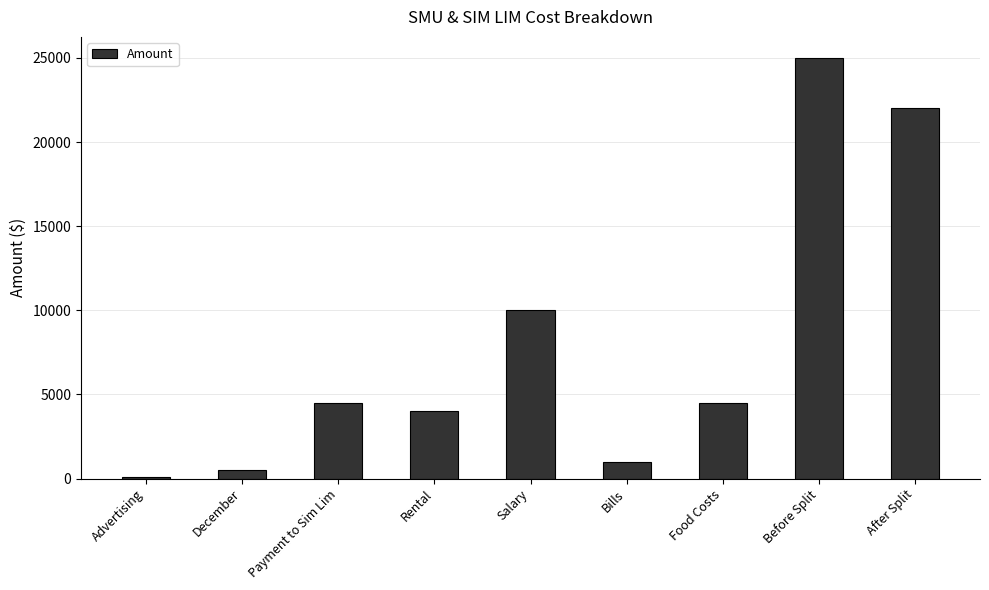

What position from the right is After Split?

1